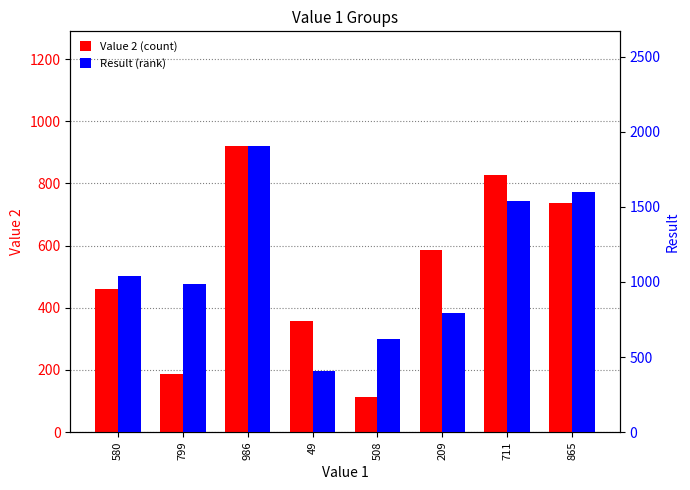

Reading left to right, extract all data points from this chart.

Value 2: 459	187	921	359	114	585	828	736
Result: 1039	986	1907	408	622	794	1539	1601